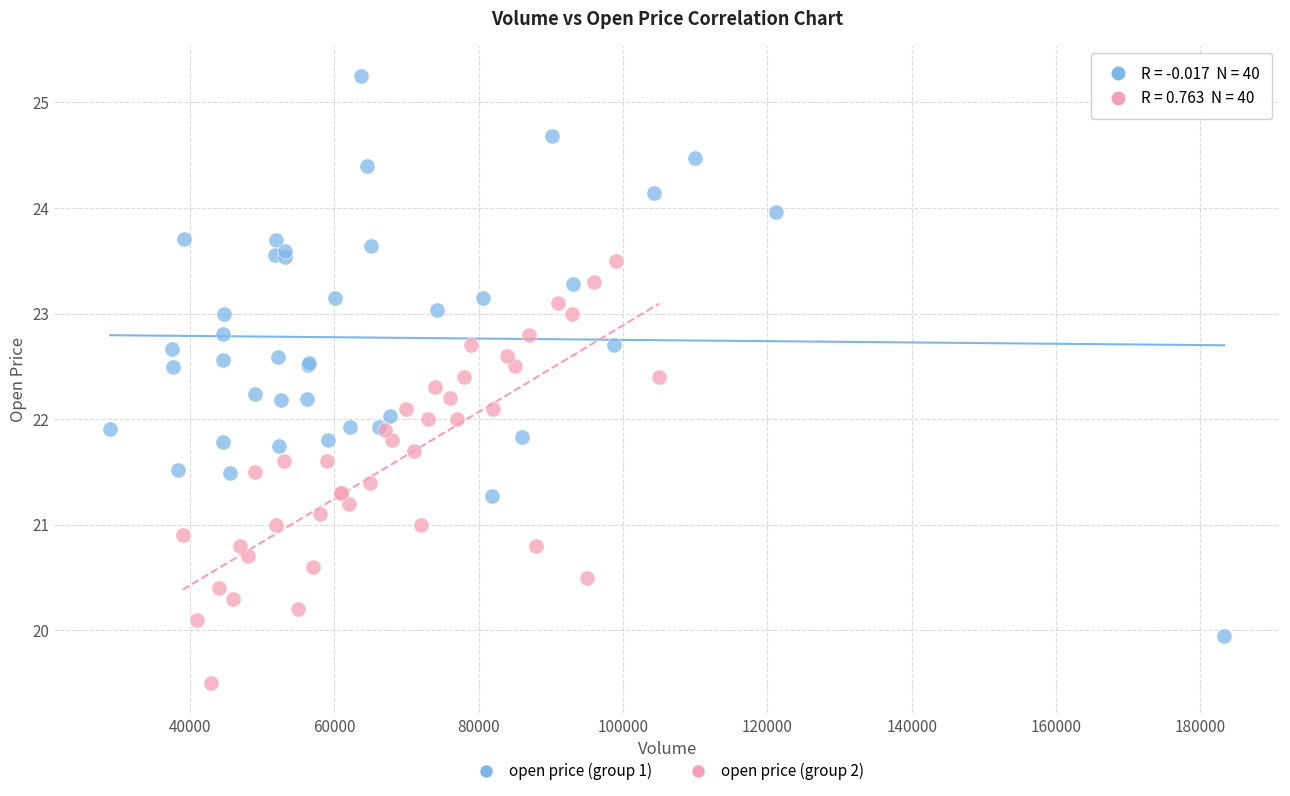

Which series contains the lowest Y value?

open price (group 2)